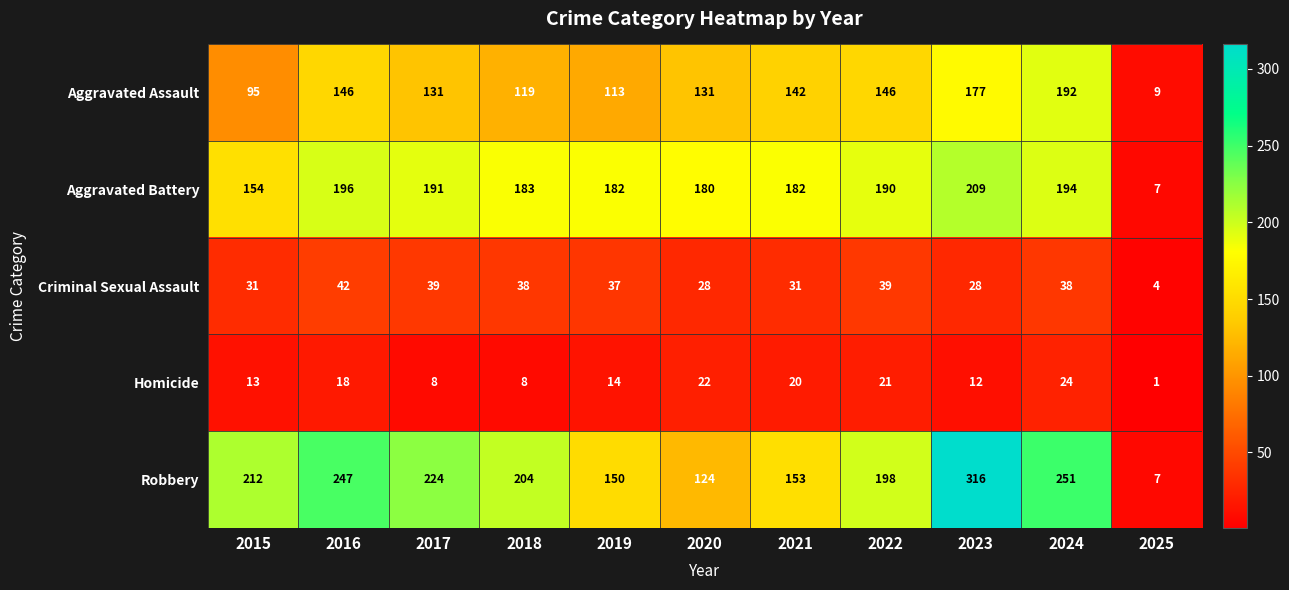

What is the average value of the Aggravated Assault series?

127